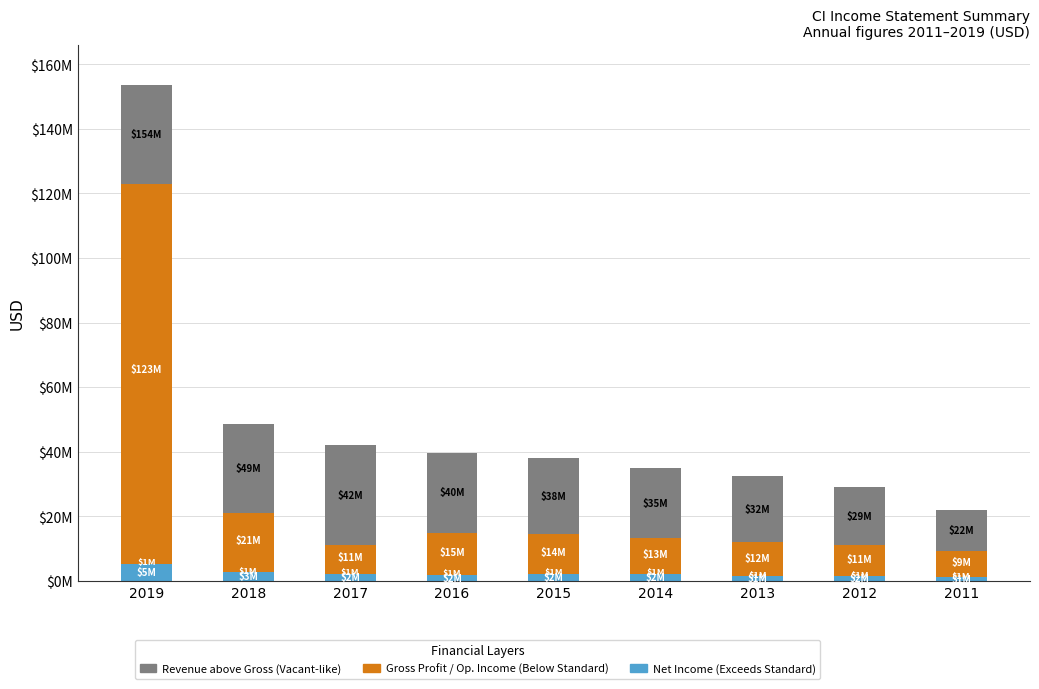

Are the bars horizontal?

No